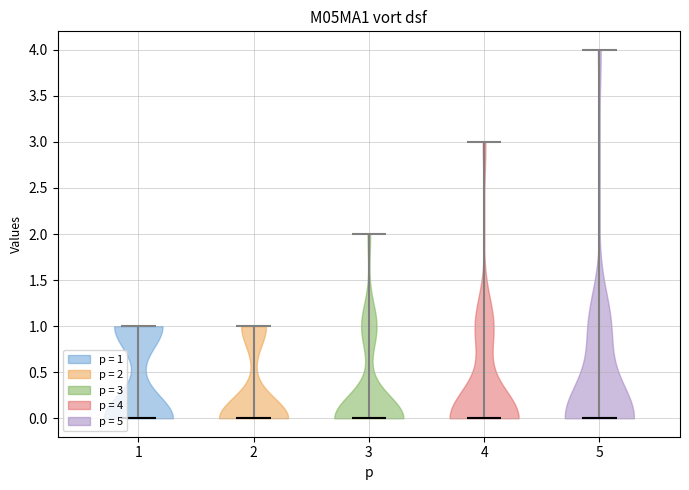

Reading left to right, read every violin against the y-axis: where its median line is, and the lowest and highest points it reaches. The values are not printed on the chart, so give them approximately, as read against the axis.

1: median line 0, lowest point 0, highest point 1
2: median line 0, lowest point 0, highest point 1
3: median line 0, lowest point 0, highest point 2
4: median line 0, lowest point 0, highest point 3
5: median line 0, lowest point 0, highest point 4